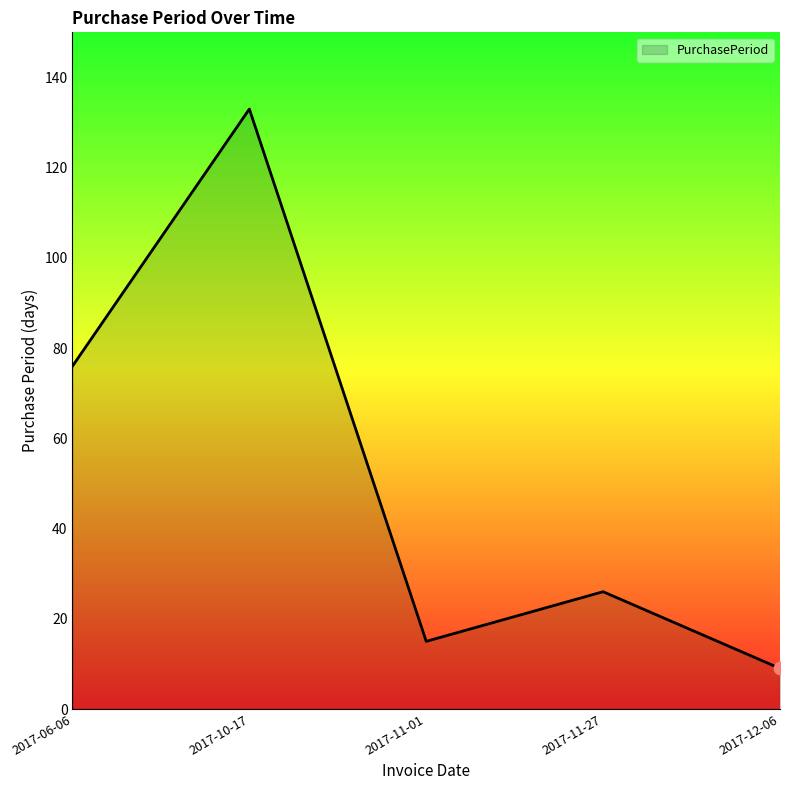

What is the change in value from 2017-10-17 to 2017-11-27?

-107